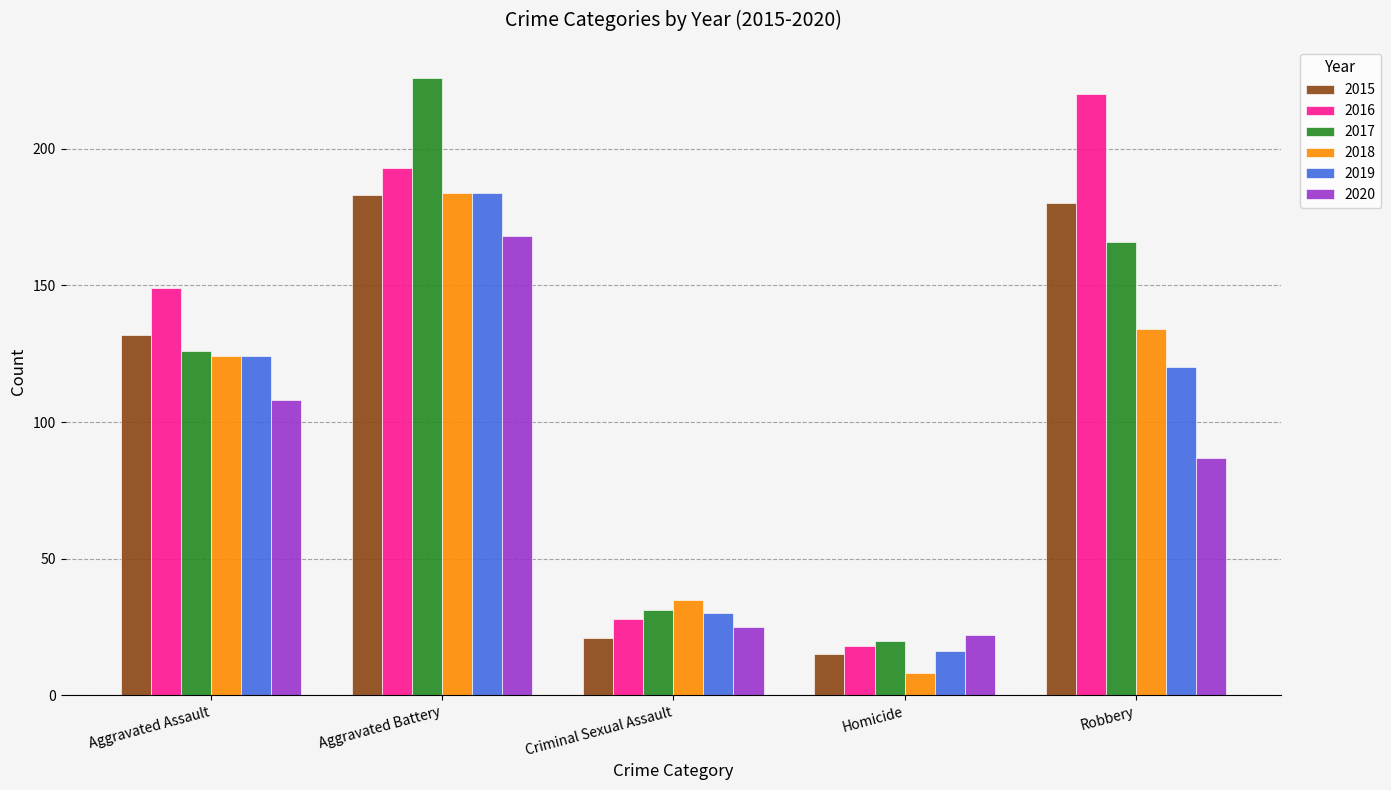

Which series has the largest range (max minus min)?

2017